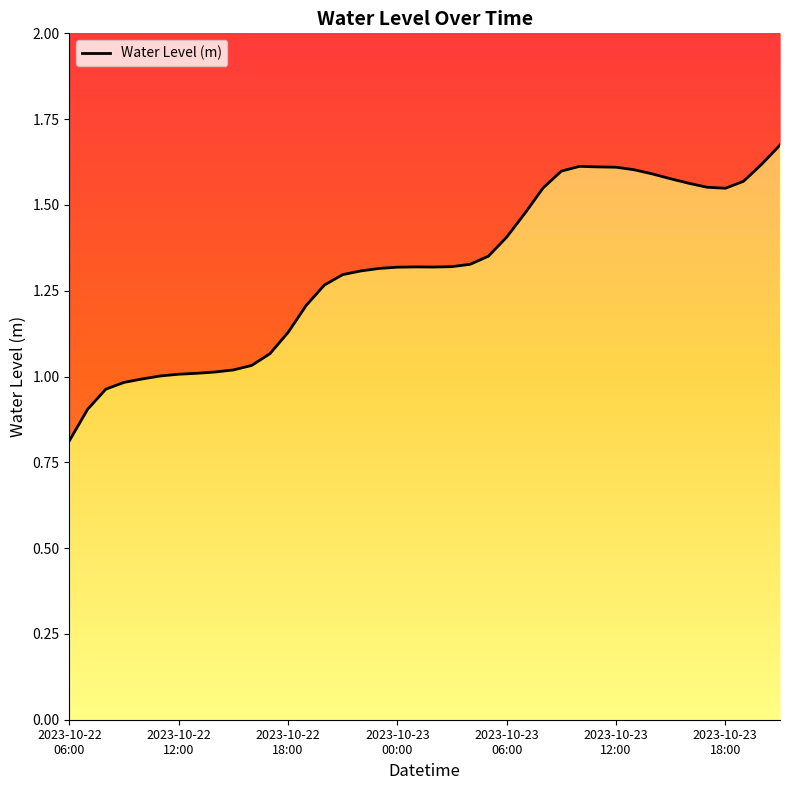

How many values are below 1?

5